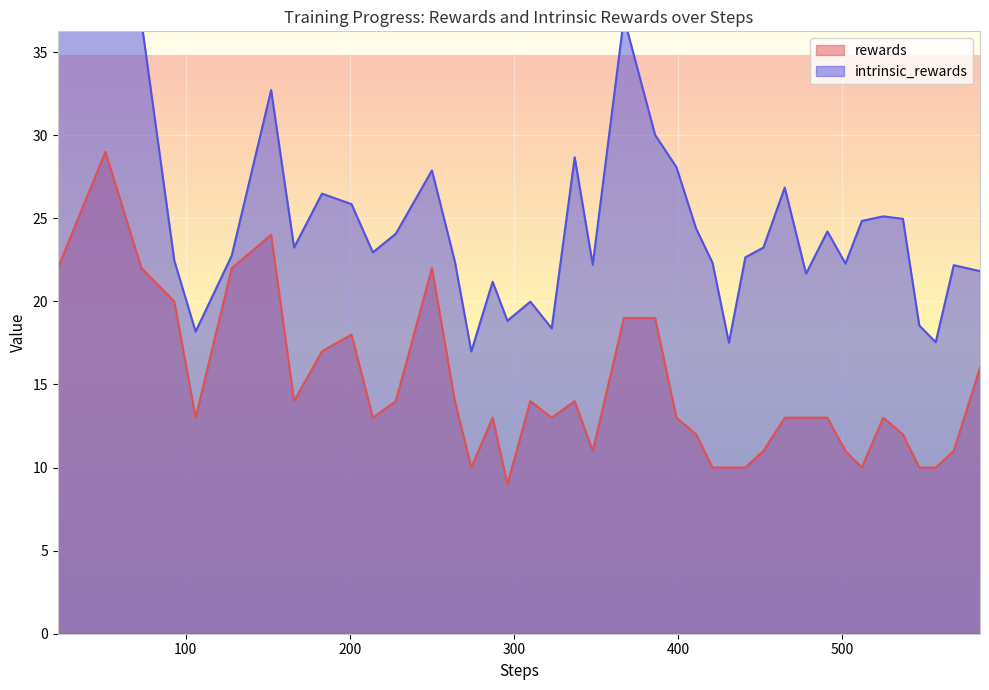

Between 128 and 337, which is larger?

128